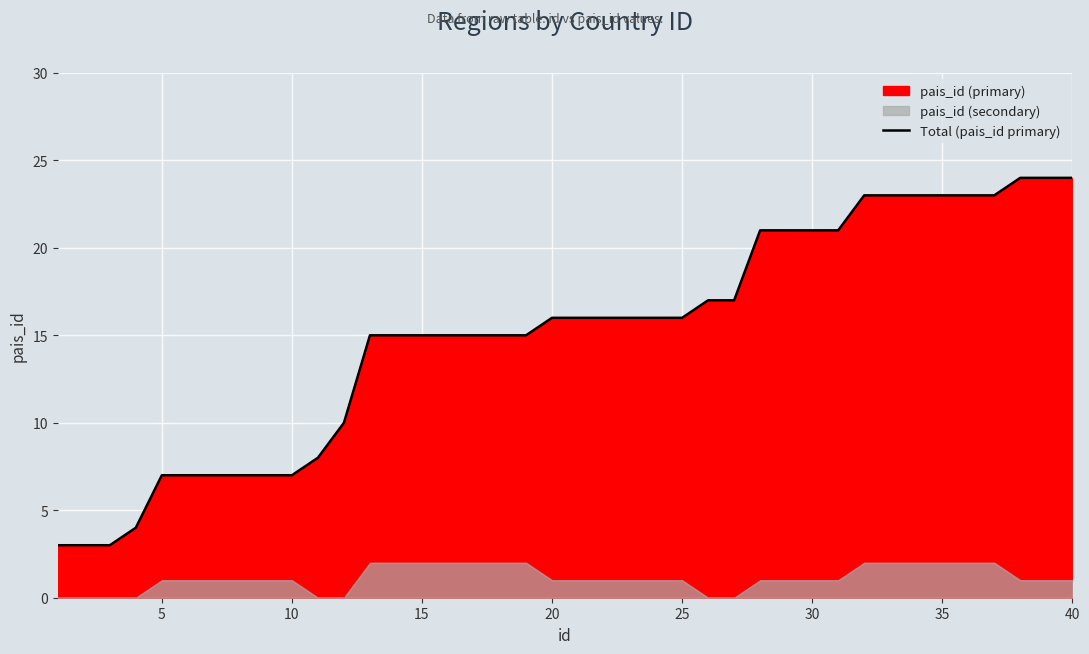

What is the difference between the maximum and second lowest values?

21